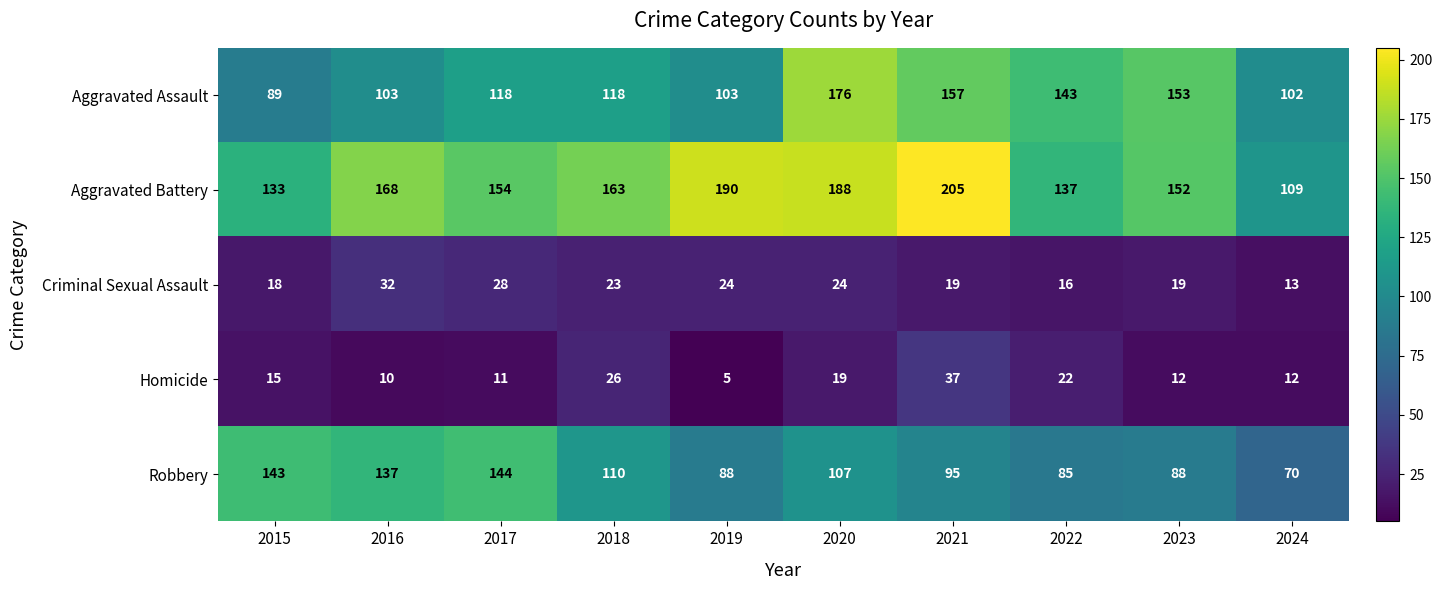

How many series are shown in this chart?

5